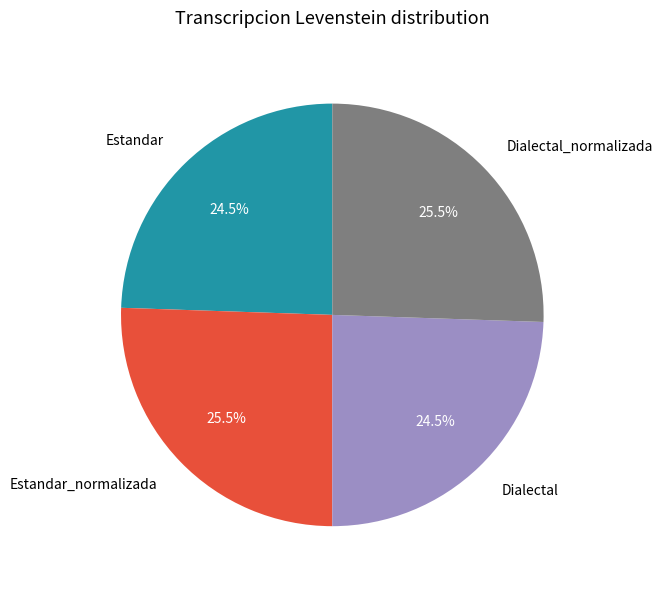

The Estandar slice represents 32% of the pie. True or false?

False